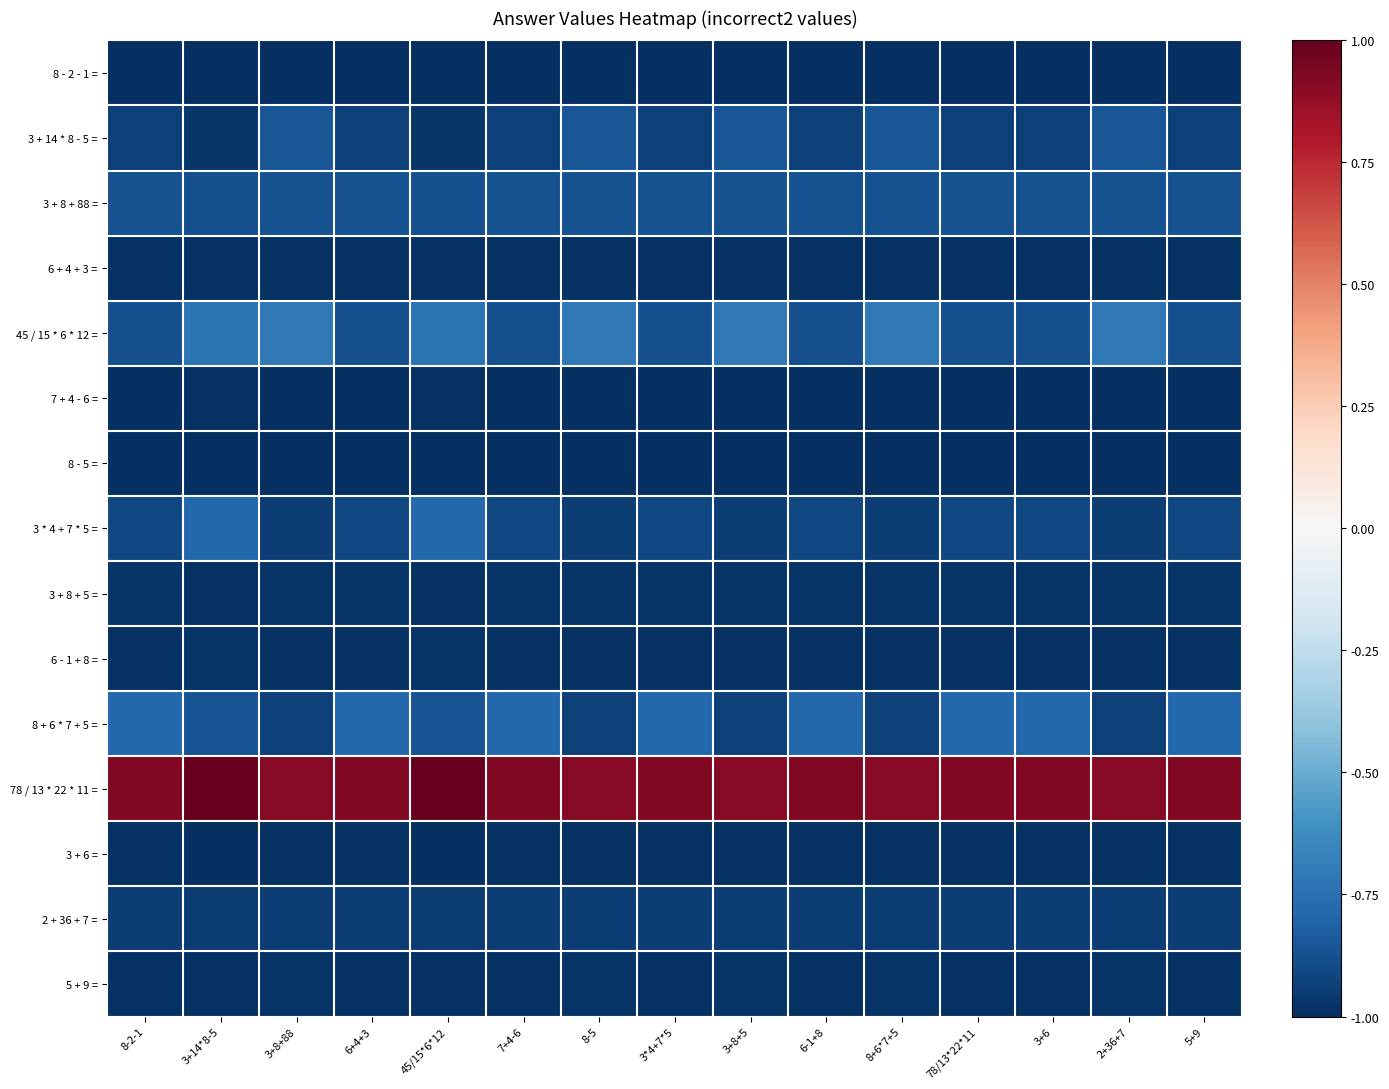

Which series has the largest range (max minus min)?

45 / 15 * 6 * 12 =